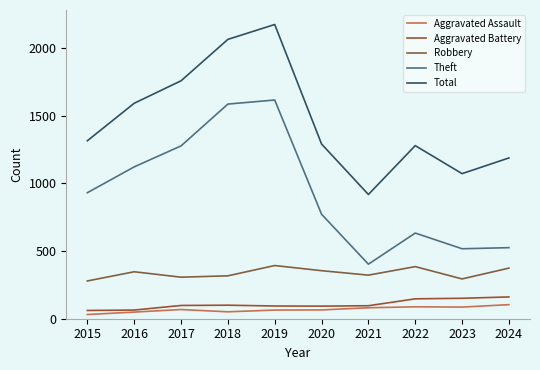

Which series has the largest total across all categories?

Total